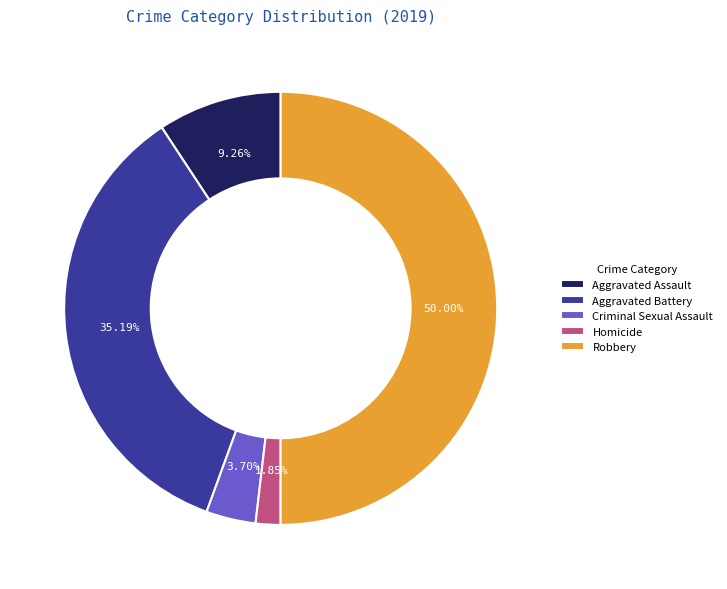

Rank the categories by value from lowest to highest.

Homicide, Criminal Sexual Assault, Aggravated Assault, Aggravated Battery, Robbery